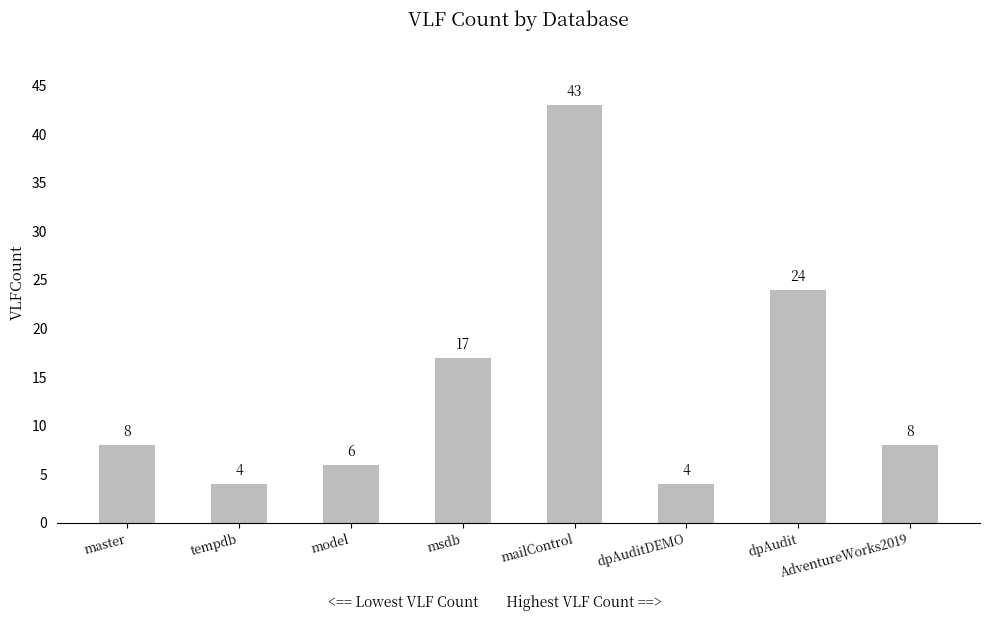

What is the sum of the values at dpAudit and model?

30